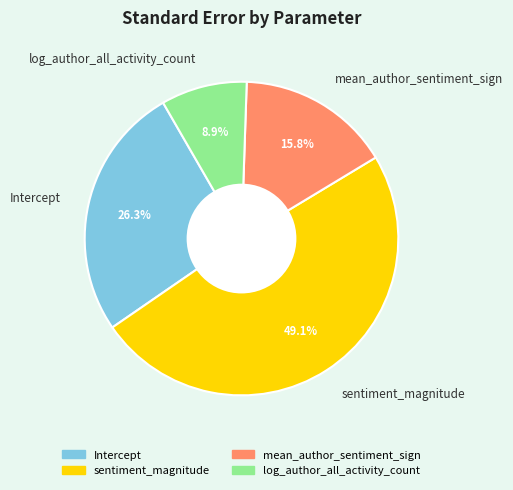

Which has a higher value, sentiment_magnitude or log_author_all_activity_count?

sentiment_magnitude